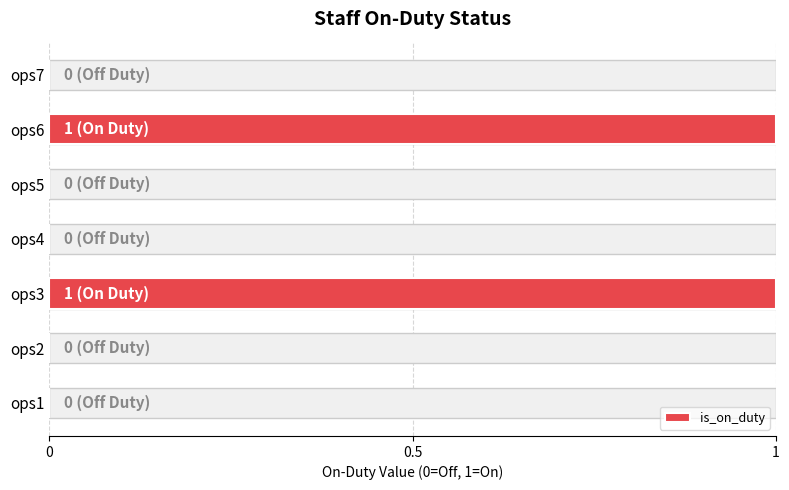

What is the change in value from ops6 to ops7?

-1